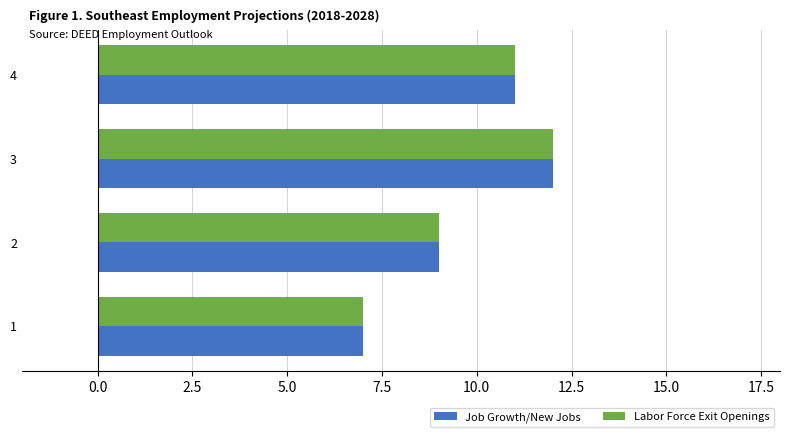

What is the highest value of the Labor Force Exit Openings series?

12